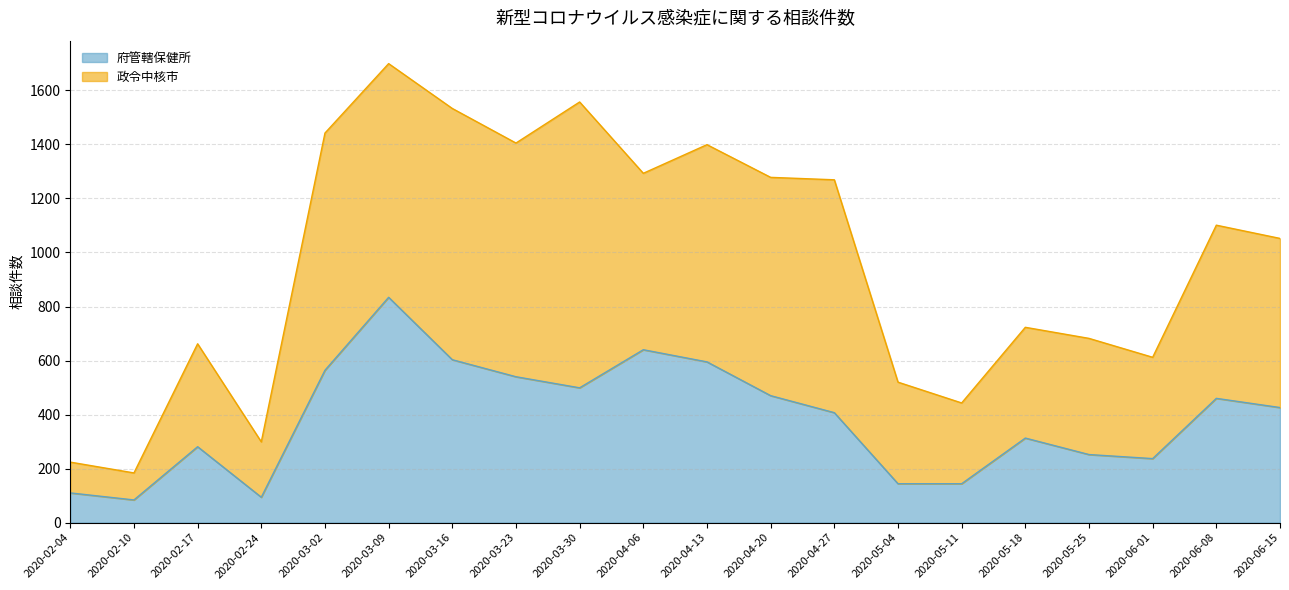

The chart shows a value of 499 at 2020-05-18. True or false?

False